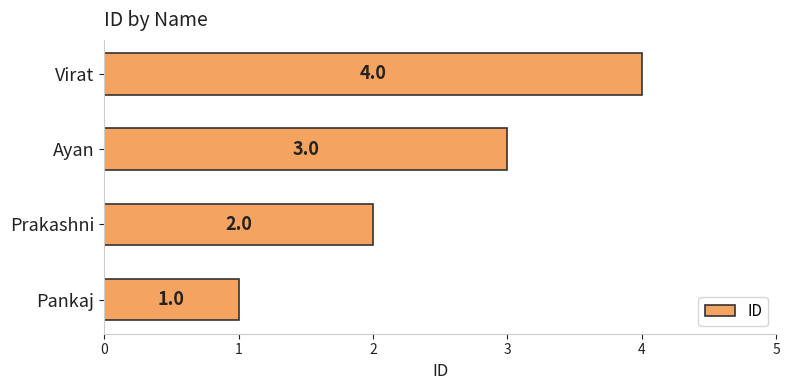

What is the sum of the values at Pankaj and Virat?

5